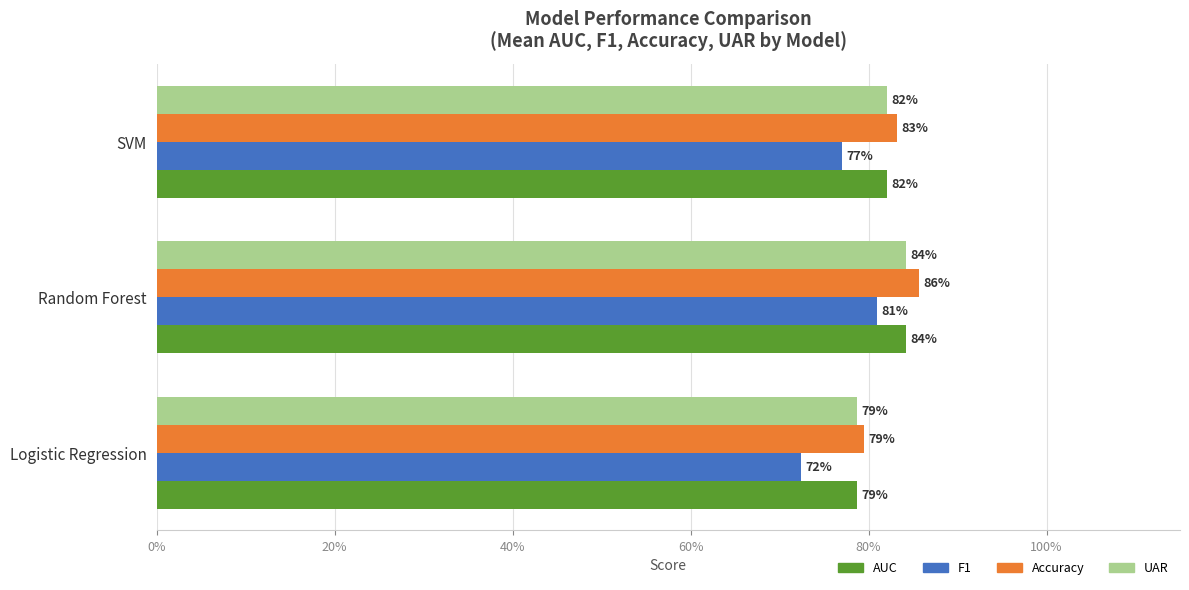

Reading right to left, list all the values displayed in this chart.

AUC: 0.8	0.8	0.8
F1: 0.8	0.8	0.7
Accuracy: 0.8	0.9	0.8
UAR: 0.8	0.8	0.8